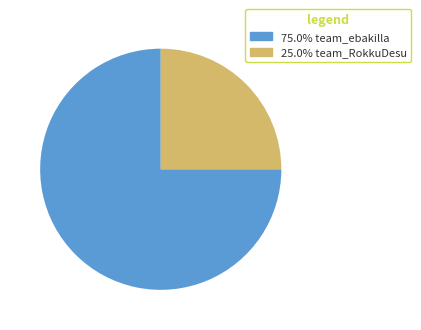

Combined, do 25.0% team_RokkuDesu and 75.0% team_ebakilla account for over 50%?

Yes